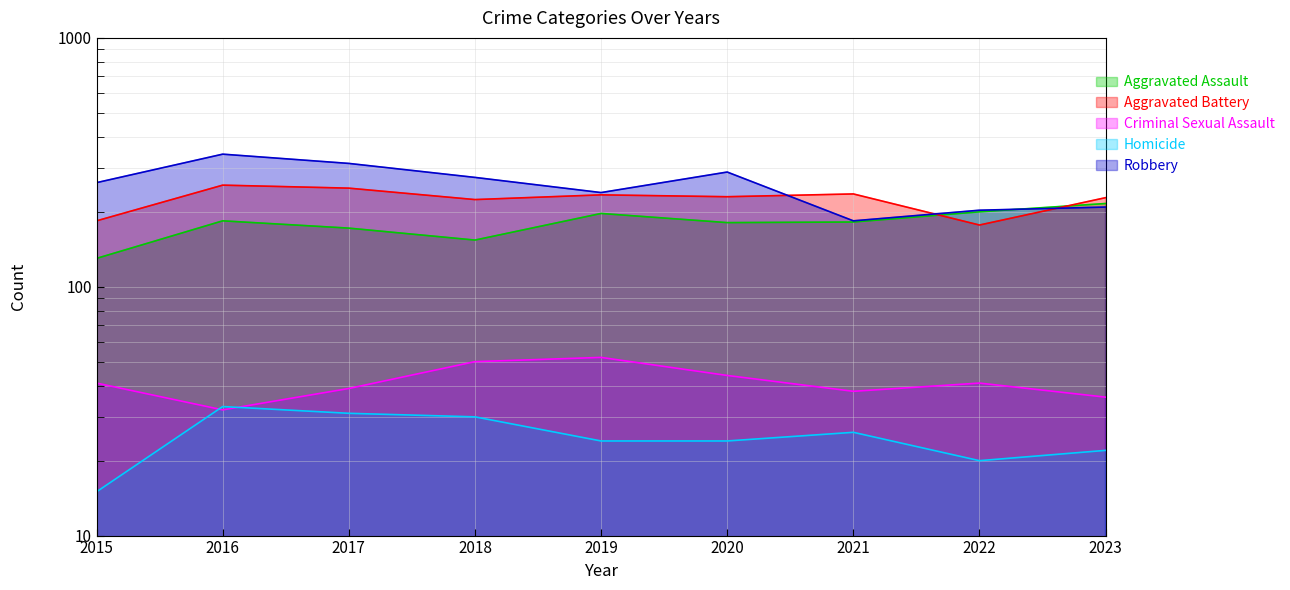

Reading right to left, list all the values displayed in this chart.

Aggravated Assault: 2023=216	2022=200	2021=182	2020=181	2019=197	2018=154	2017=172	2016=184	2015=130
Aggravated Battery: 2023=228	2022=177	2021=236	2020=230	2019=234	2018=224	2017=249	2016=256	2015=184
Criminal Sexual Assault: 2023=36	2022=41	2021=38	2020=44	2019=52	2018=50	2017=39	2016=32	2015=41
Homicide: 2023=22	2022=20	2021=26	2020=24	2019=24	2018=30	2017=31	2016=33	2015=15
Robbery: 2023=209	2022=203	2021=184	2020=289	2019=239	2018=275	2017=313	2016=341	2015=262